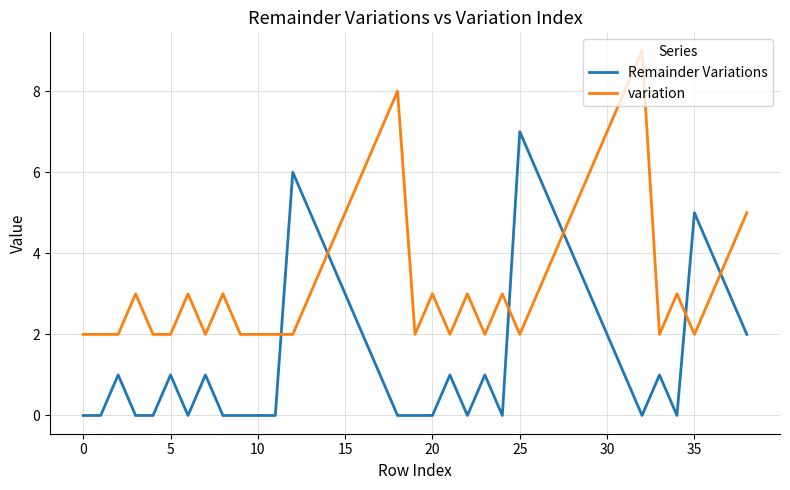

What is the maximum value for Remainder Variations?

7